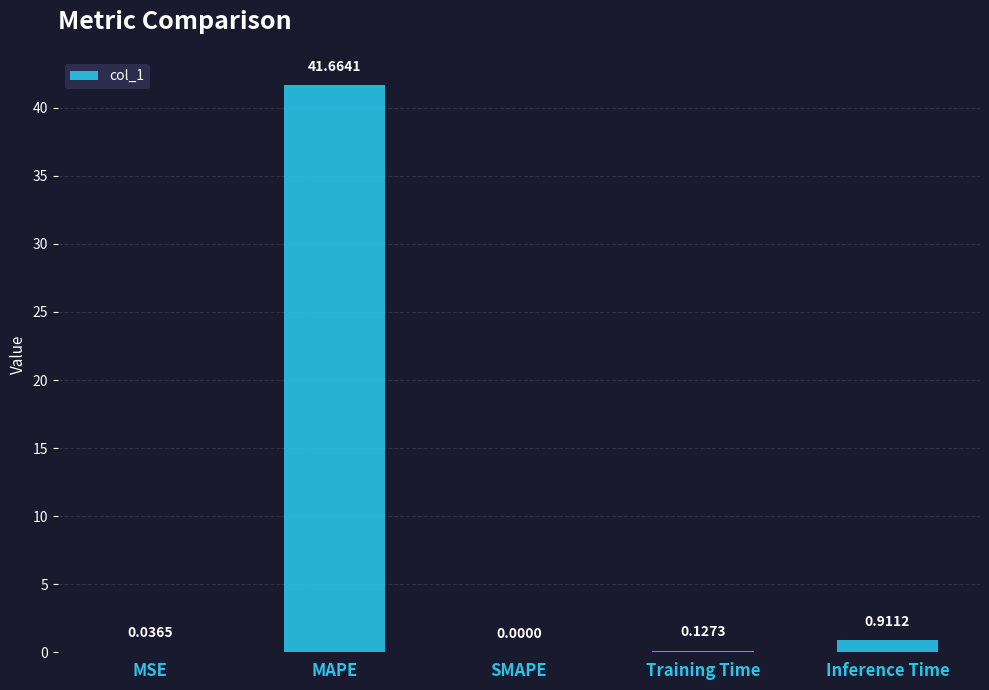

Between Training Time and MSE, which is larger?

Training Time